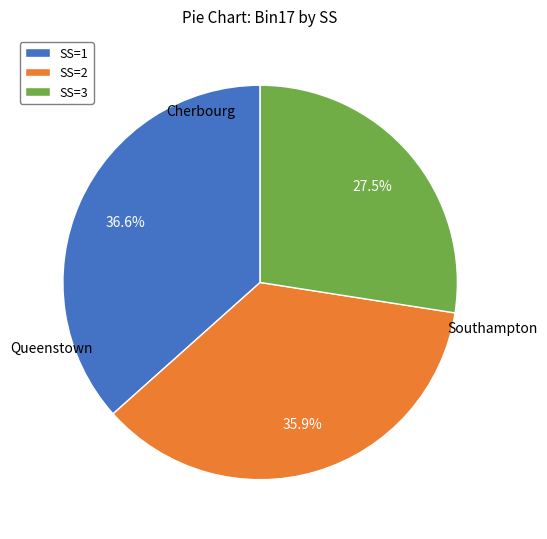

What is the smallest slice in the pie chart?

SS=3